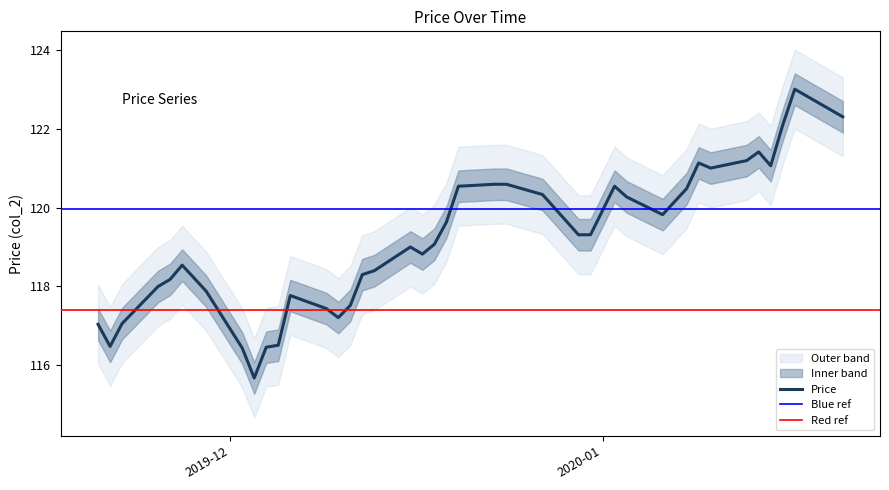

What is the maximum value for Price?

123.0